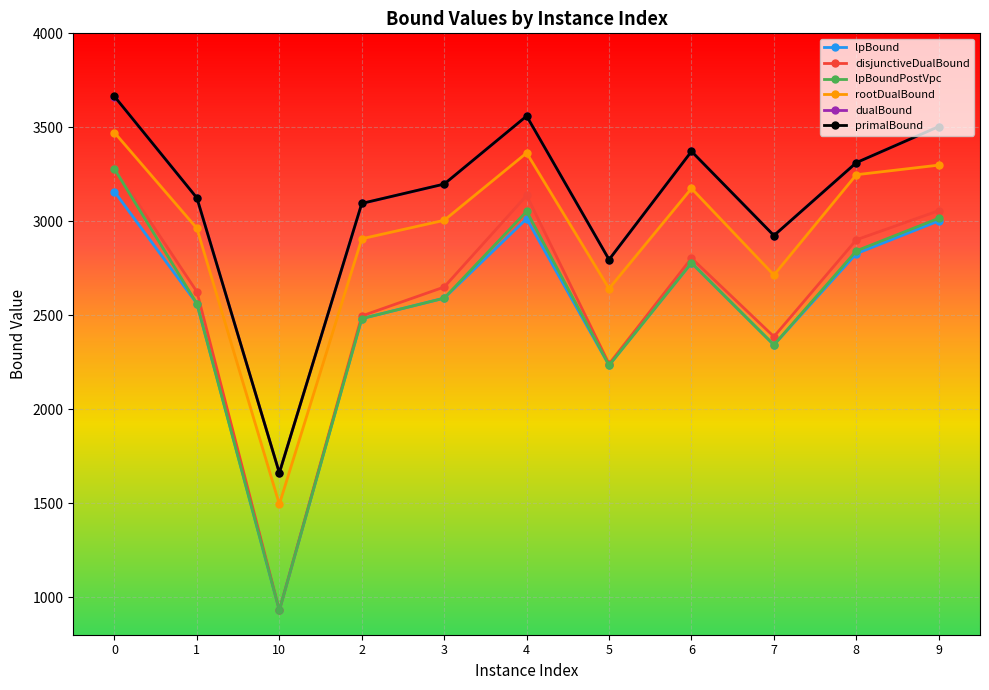

In primalBound, how many points are higher than both neighbors (excluding endpoints)?

2